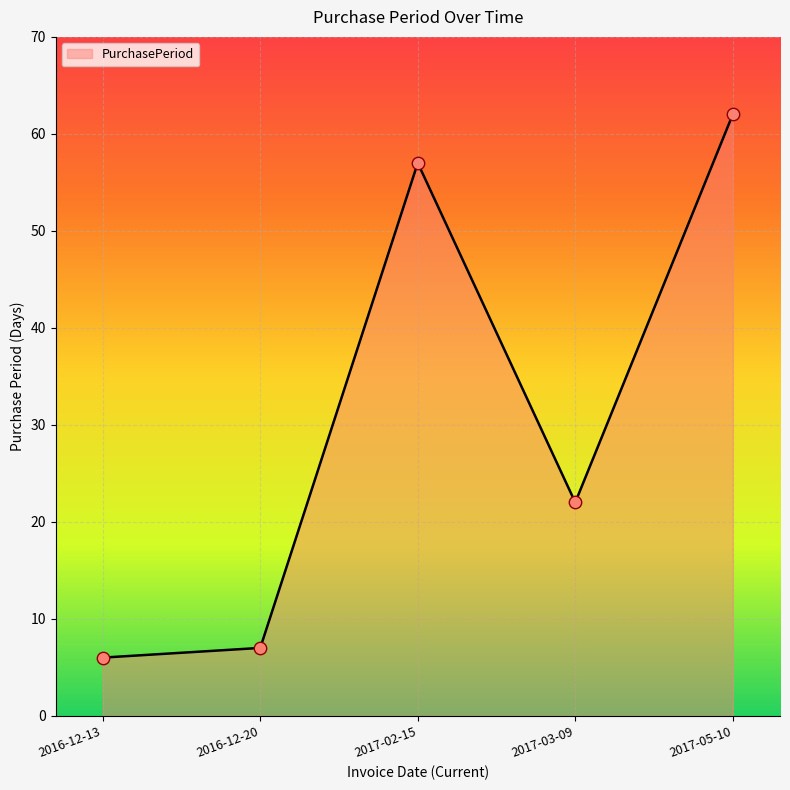

Between 2016-12-20 and 2017-05-10, which is larger?

2017-05-10